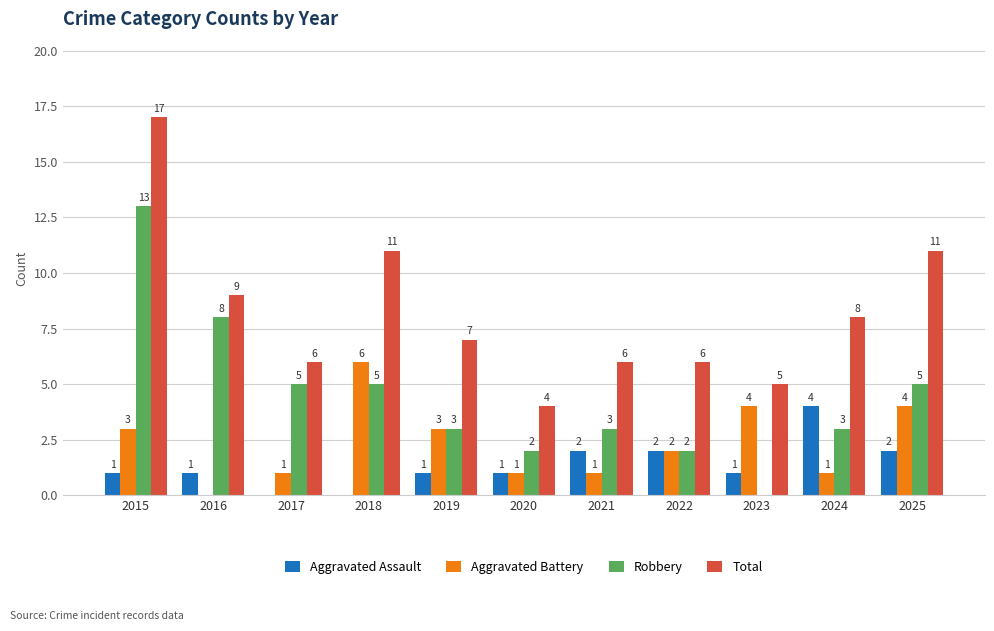

Between 2019 and 2025, which series saw the biggest shift?

Total